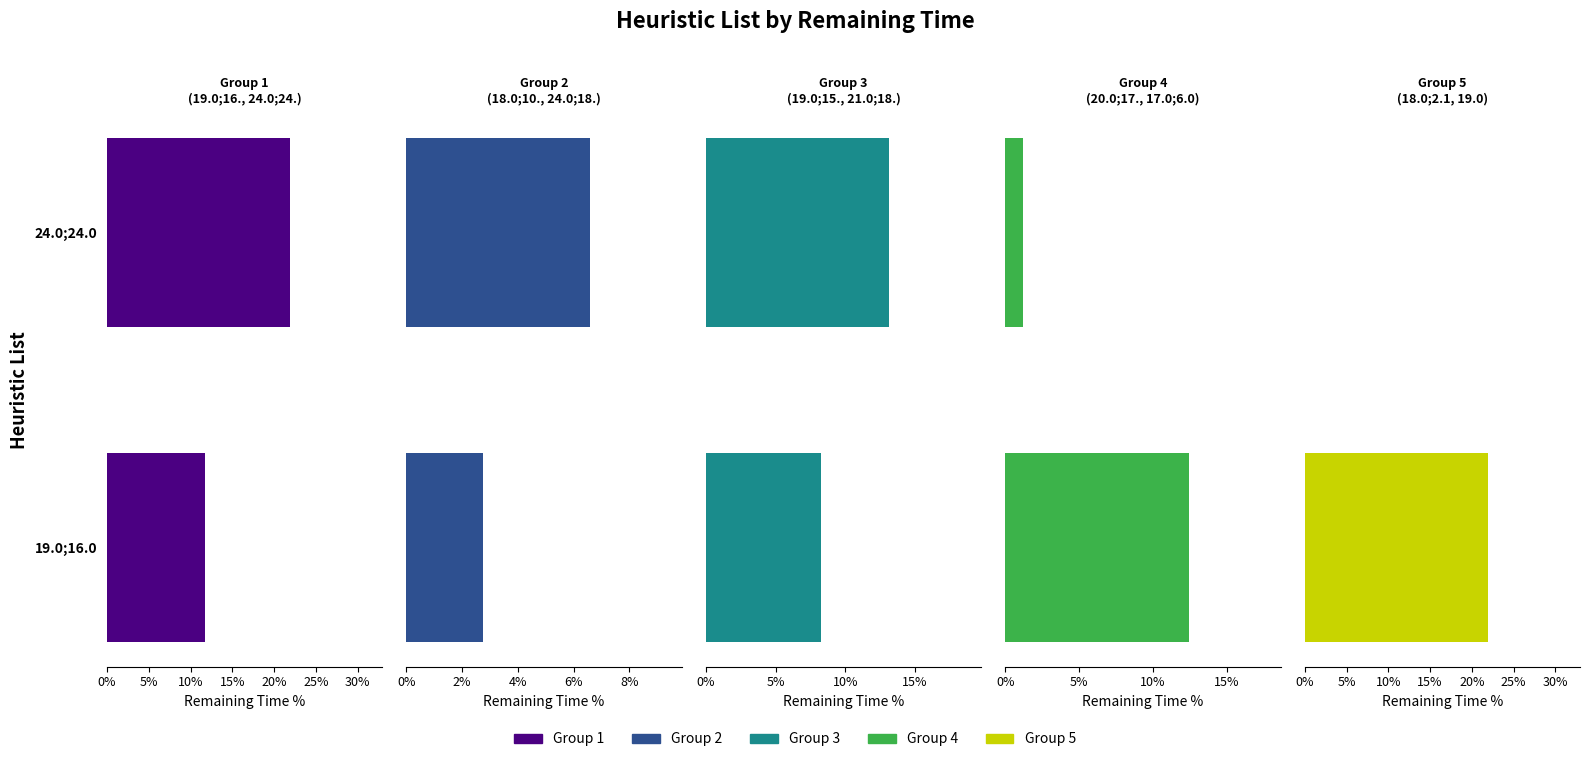

Between 19.0;16.0 and 24.0;24.0, which series saw the biggest shift?

Group 5